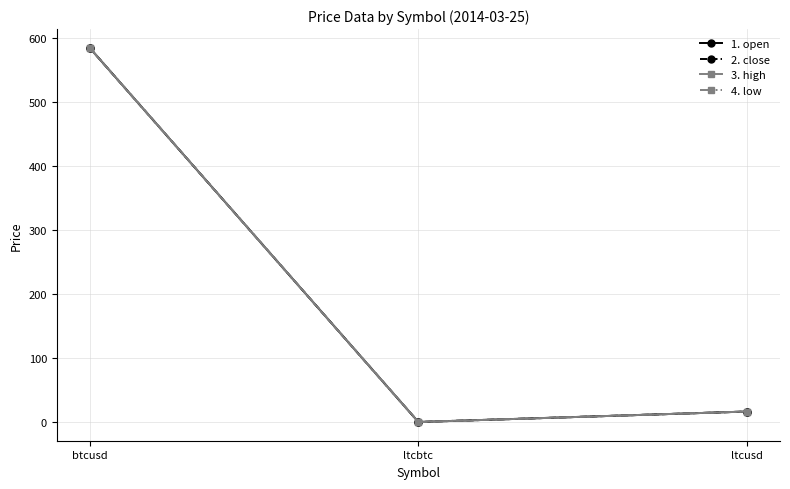

At which category does the chart reach its peak across all series?

btcusd